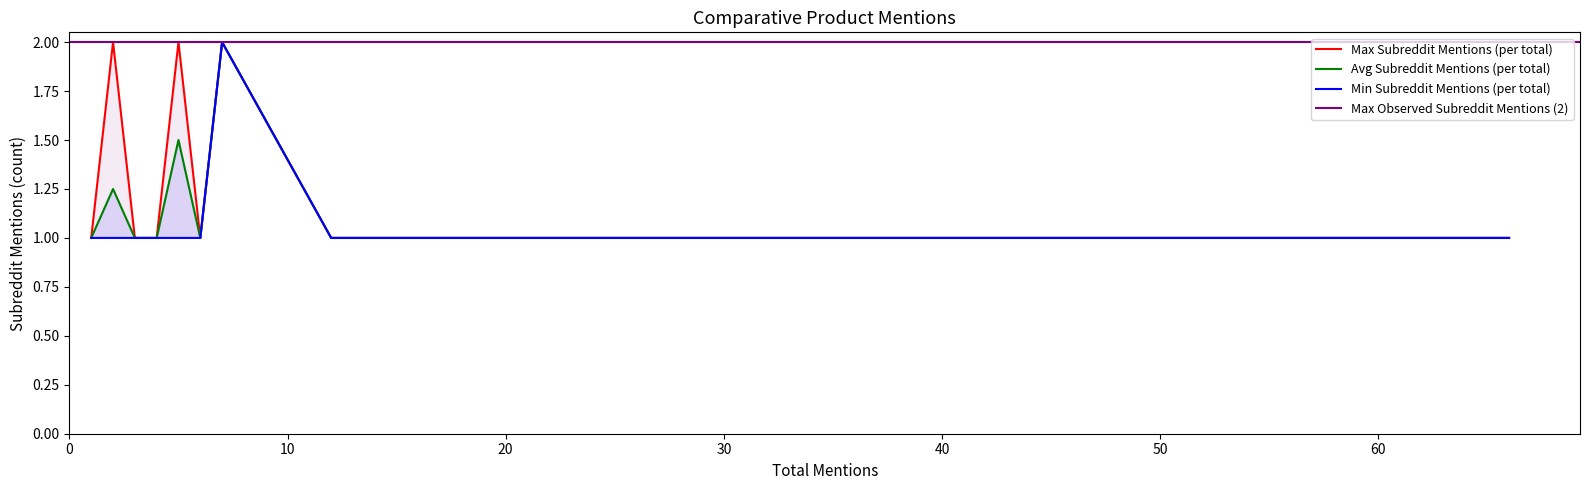

Which label corresponds to the largest value in the chart?

2